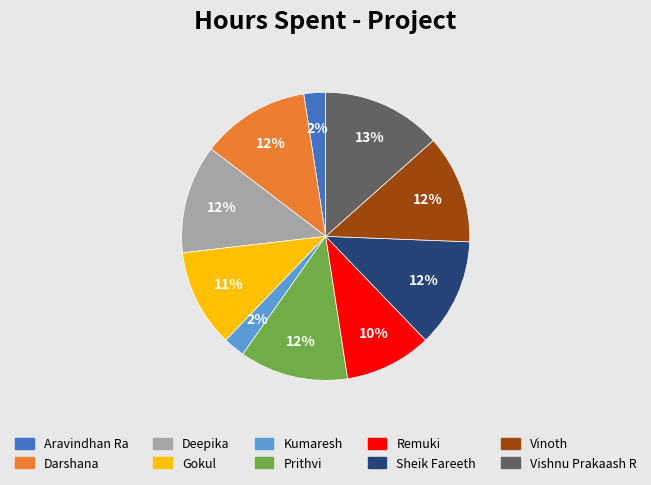

Count the number of slices in the pie.

10